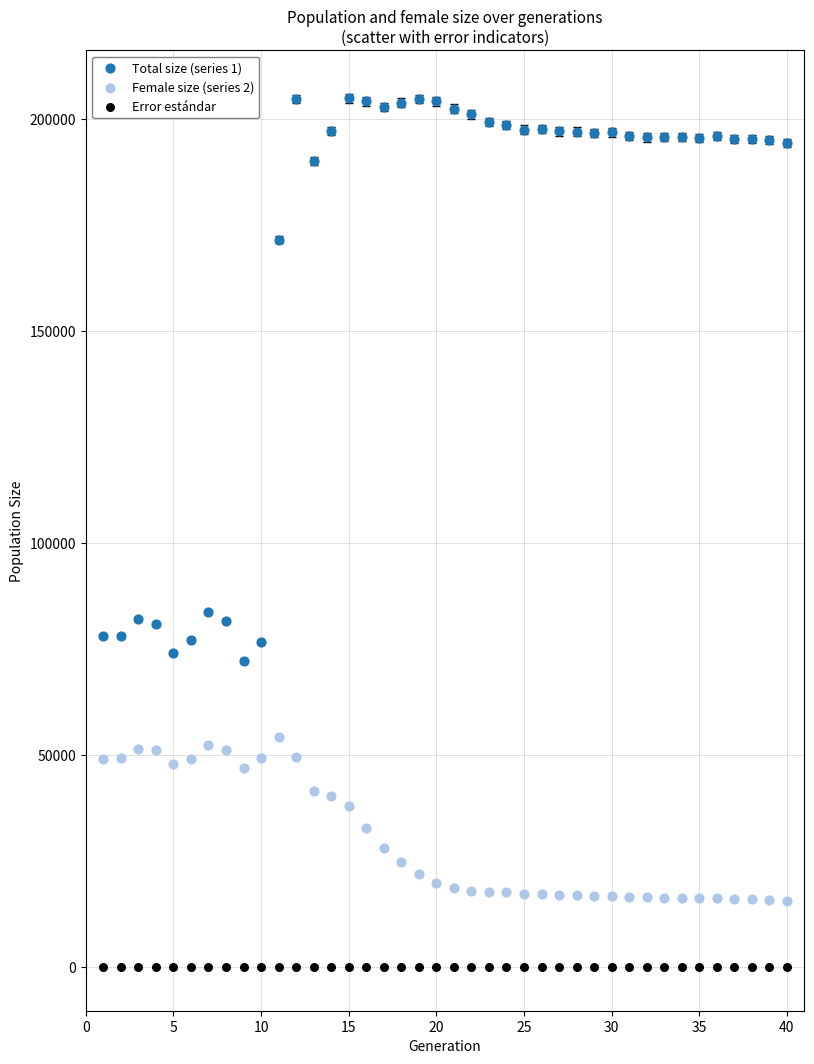

What is the X range (max minus min) for the scatter plot?

39.0